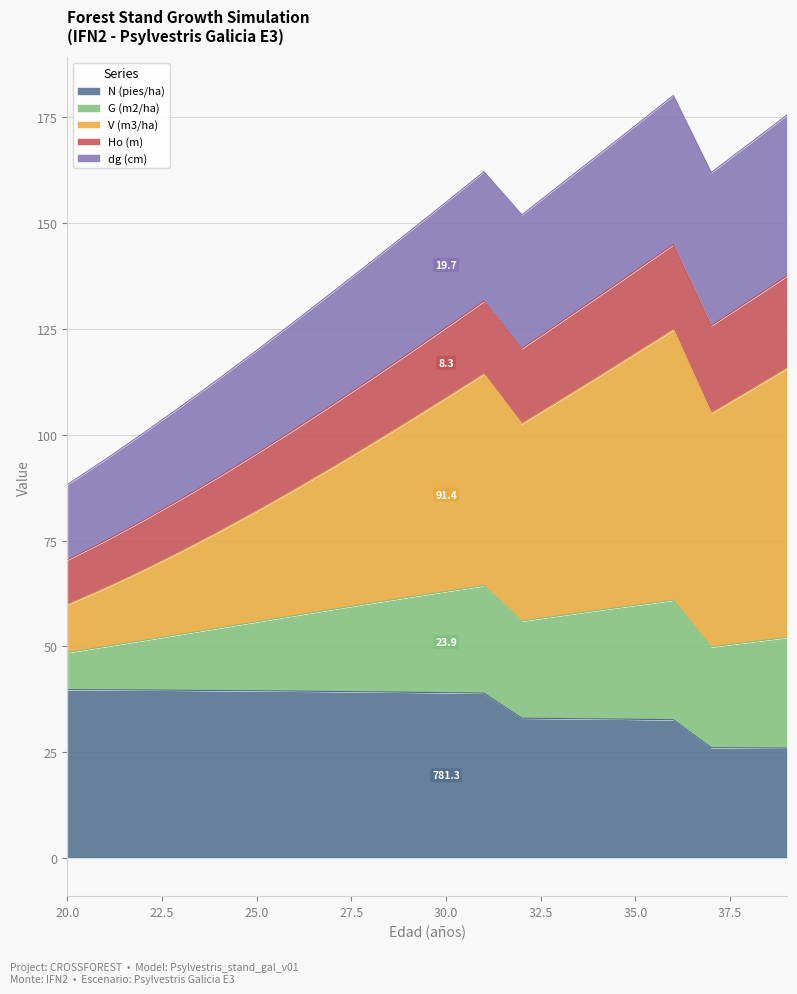

How many lines are shown in the chart?

5